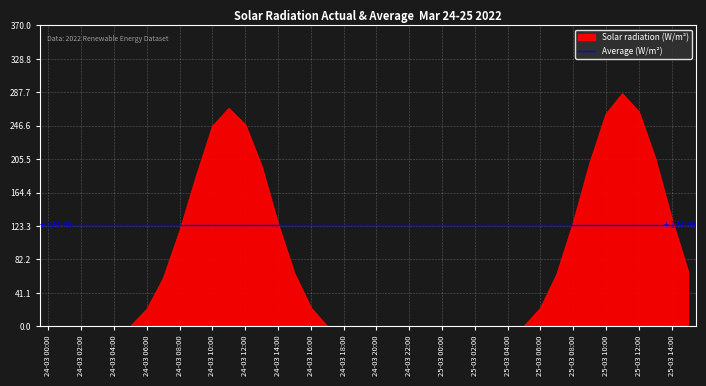

Does the chart display data point markers on the line(s)?

No